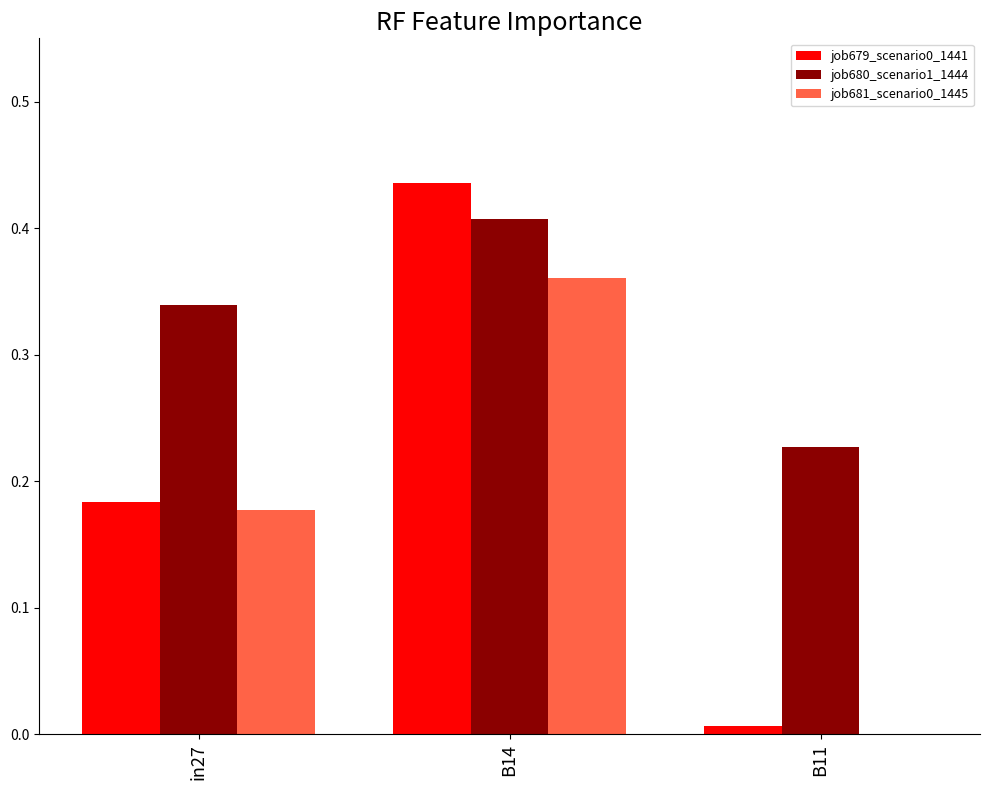

The job681_scenario0_1445 series shows 0.3 at in27. True or false?

False